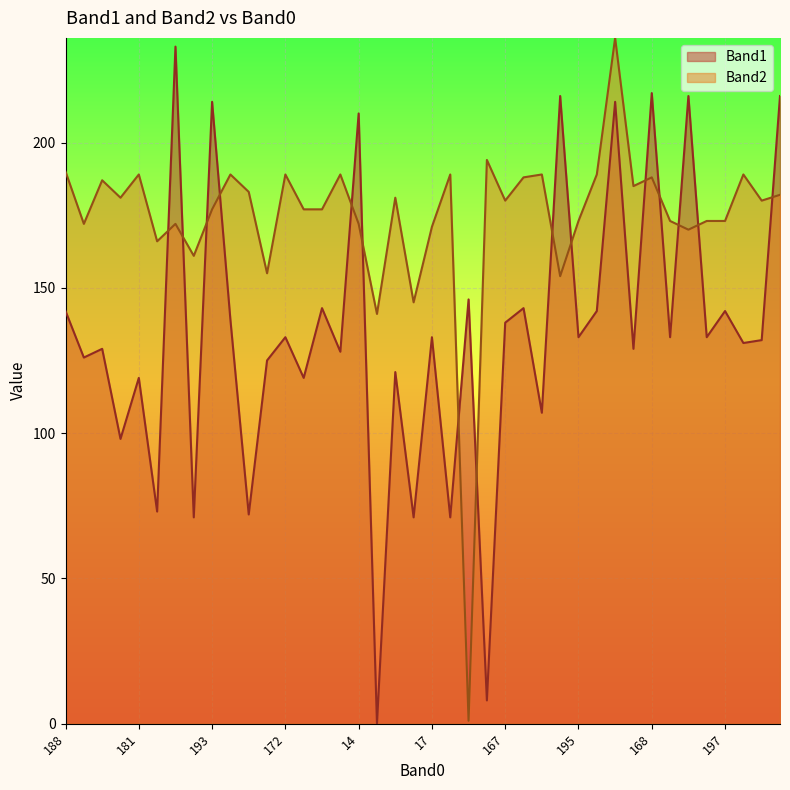

Is it true that Band2 equals 173 at 195?

True